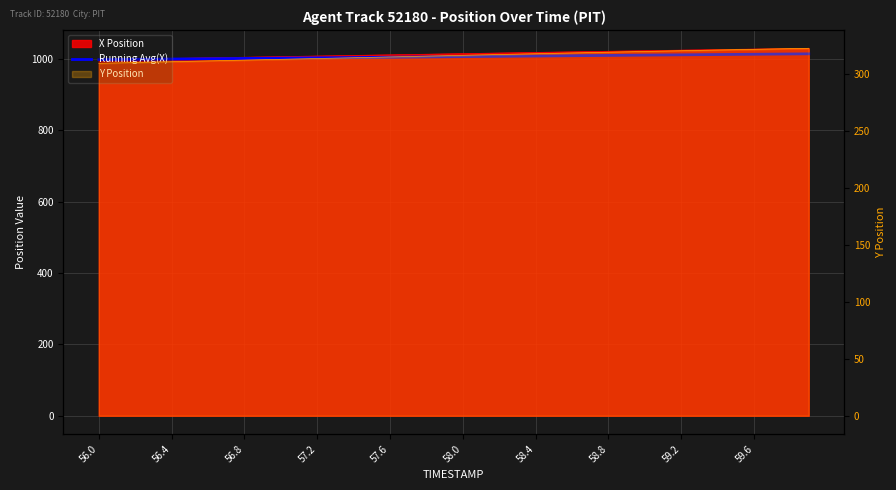

Reading left to right, list all the values displayed in this chart.

997.5	997.9	998.4	998.8	999.2	999.6	1000.0	1000.5	1000.9	1001.3	1001.7	1002.2	1002.6	1003.0	1003.4	1003.8	1004.3	1004.7	1005.1	1005.5	1006.0	1006.4	1006.8	1007.2	1007.6	1008.1	1008.5	1008.9	1009.3	1009.7	1010.2	1010.6	1011.0	1011.4	1011.8	1012.2	1012.6	1013.0	1013.4	1013.8